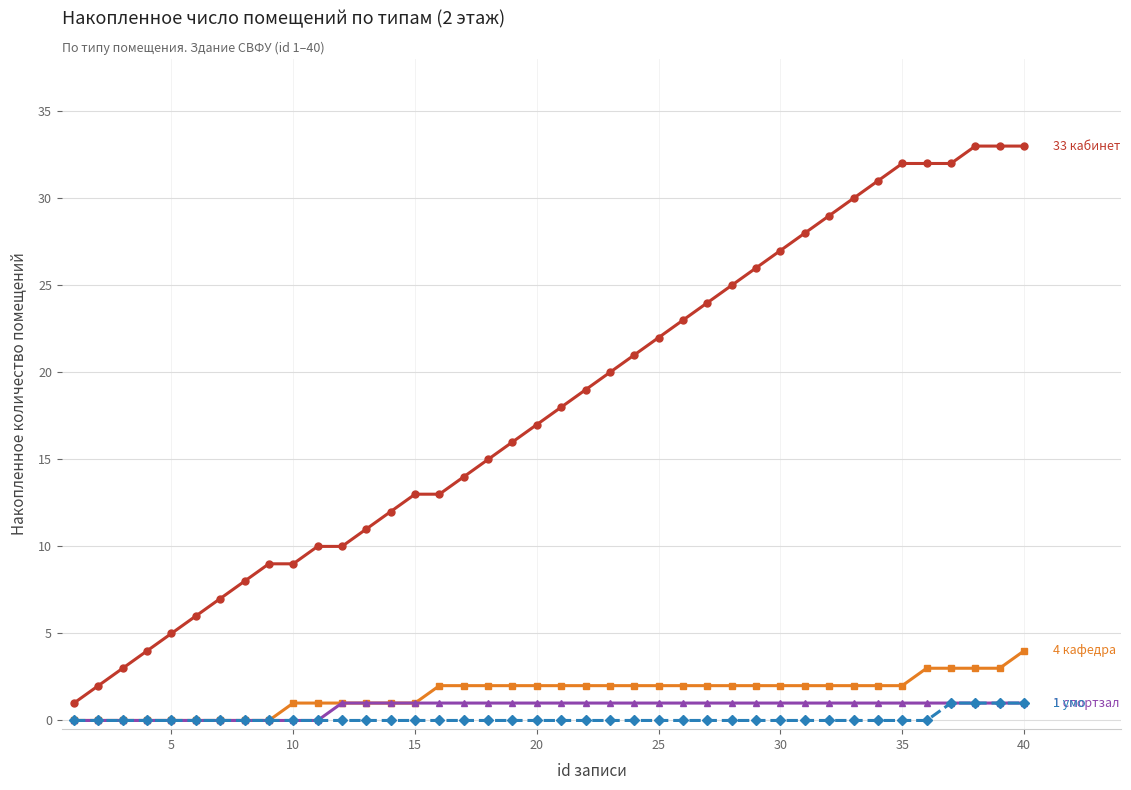

What is the greatest value displayed?

33